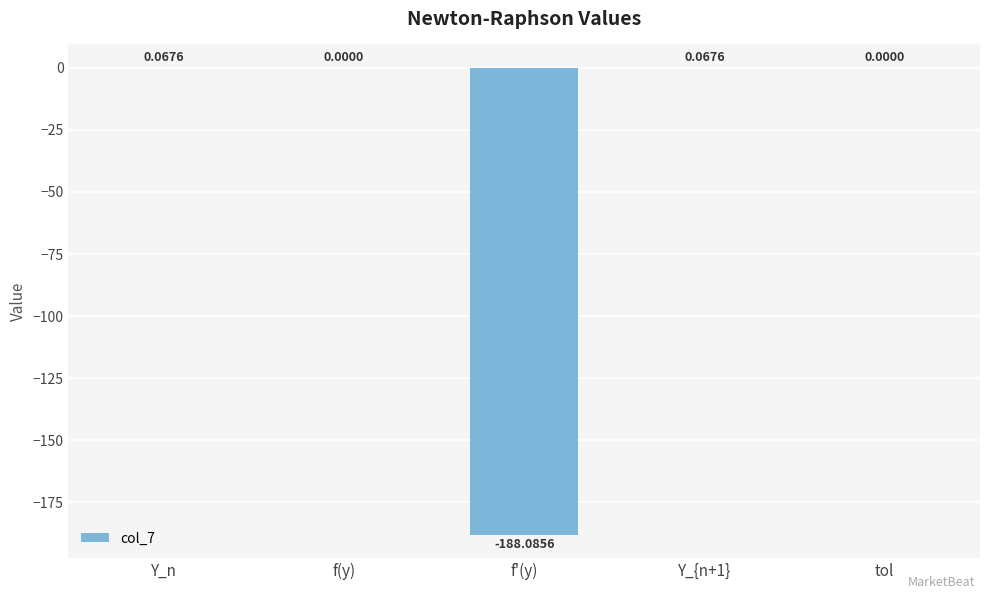

Where does the data first go above 0?

Y_n